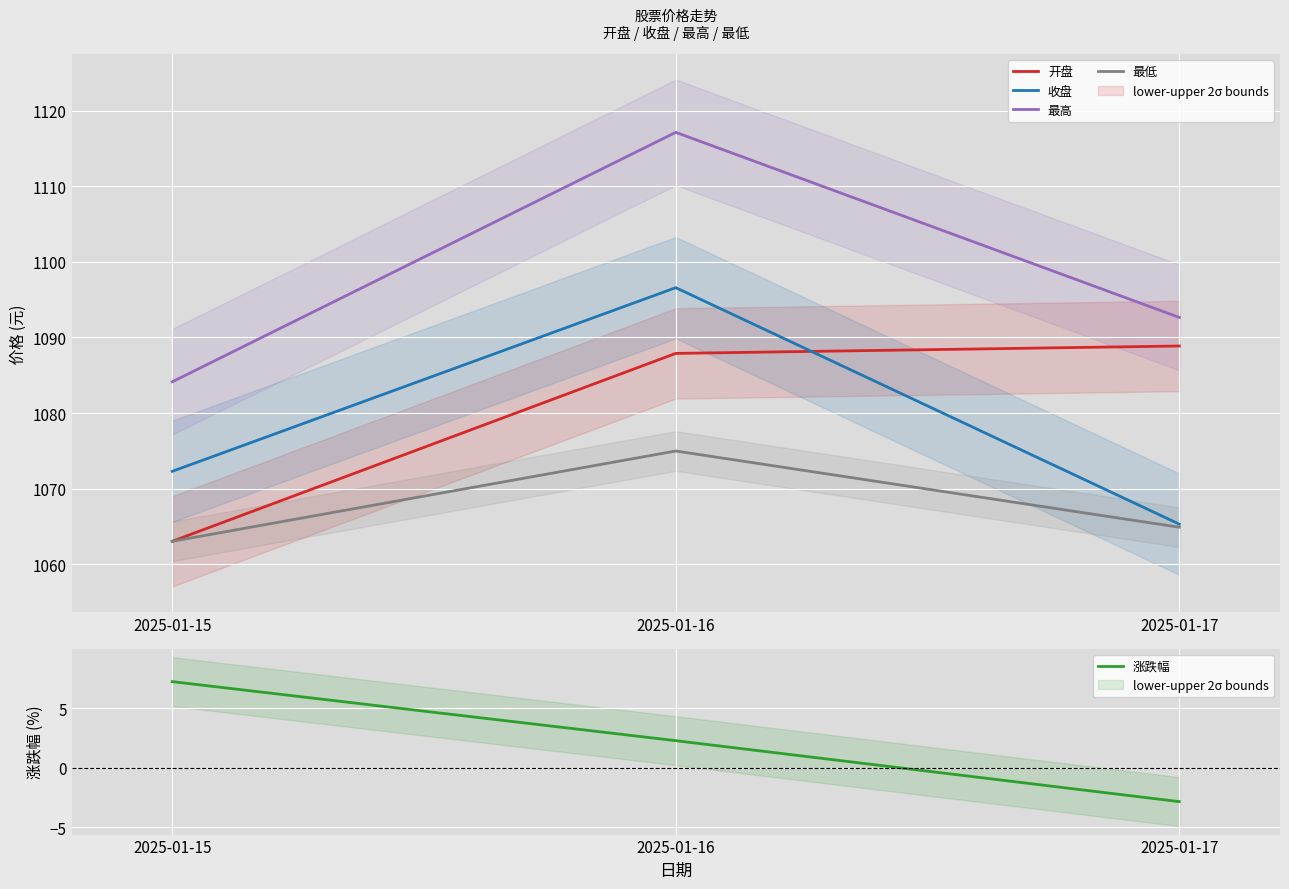

What is the value of the 涨跌幅 point at the 2nd from the left?

2.3